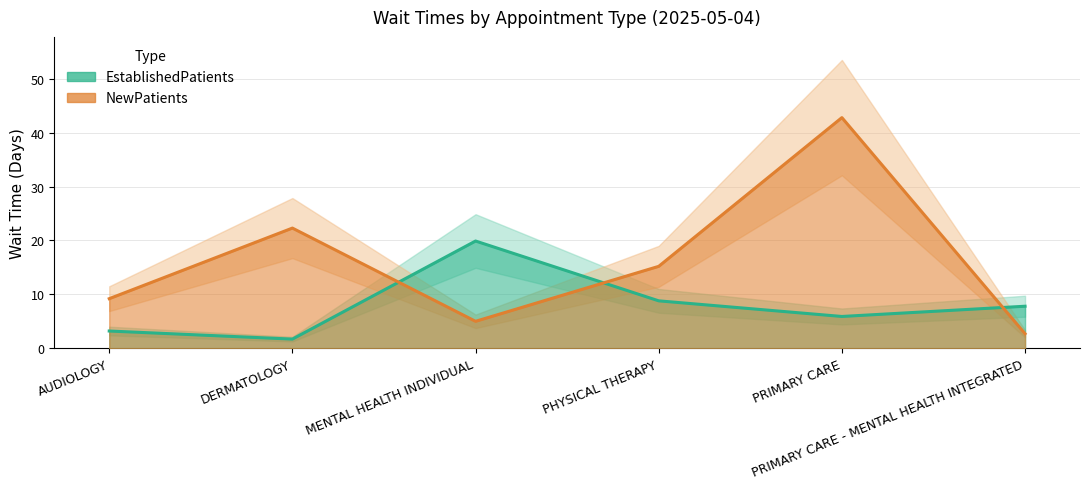

What is the lowest value of the NewPatients series?

2.7